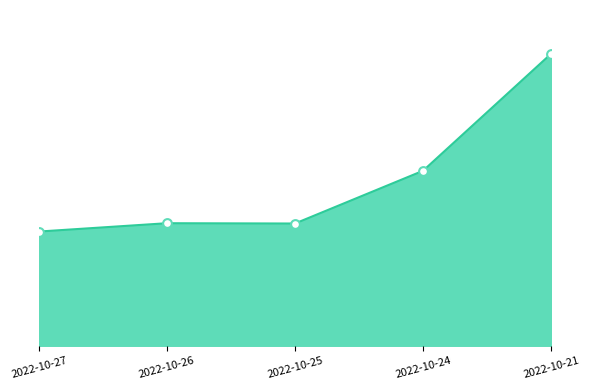

Approximately how many times larger is the value at 2022-10-24 compared to 2022-10-27?

1.5